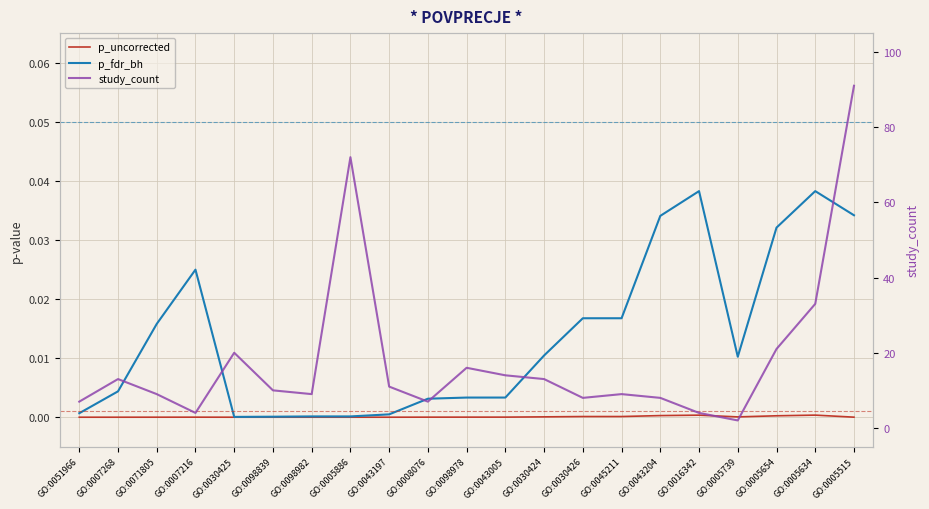

Is it true that study_count equals 16.7 at GO:0005634?

False